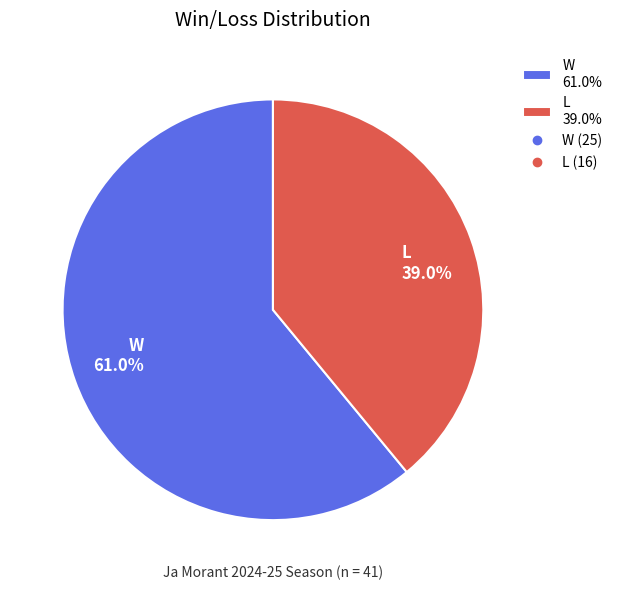

To the nearest percent, what is the combined percentage of L and W?

100%